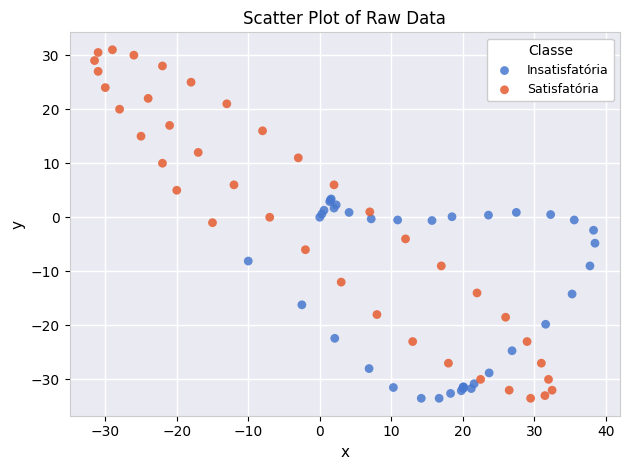

Which series reaches the maximum Y coordinate?

Satisfatória